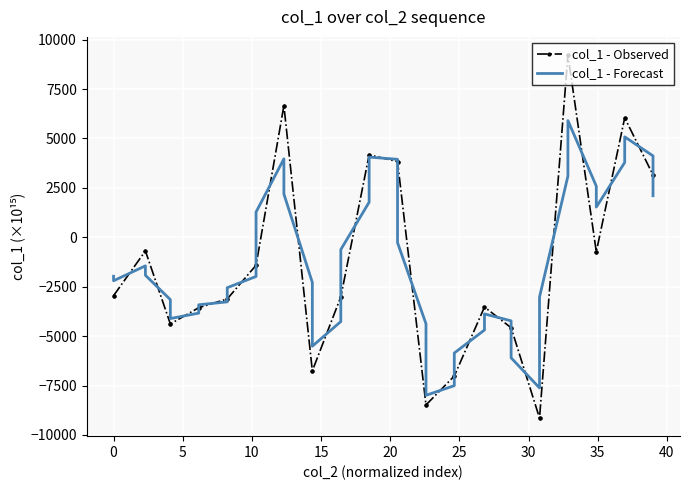

Rank the series by their maximum value, from highest to lowest.

col_1 - Observed, col_1 - Forecast